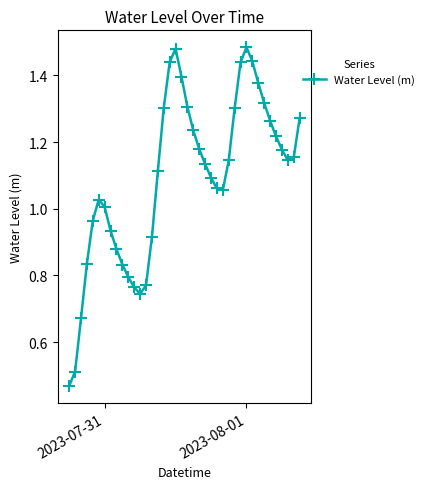

What is the sum of all values?

43.7